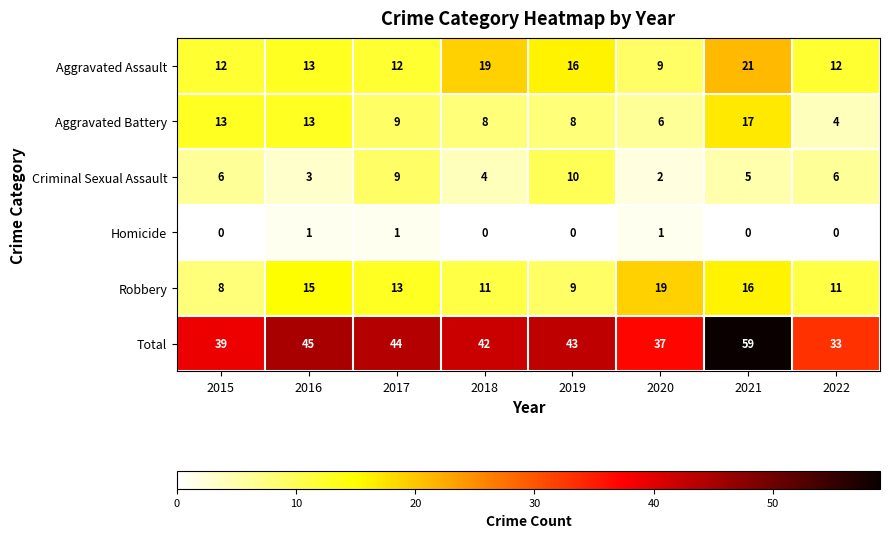

What is the spread (max minus min) of values at 2022?

33